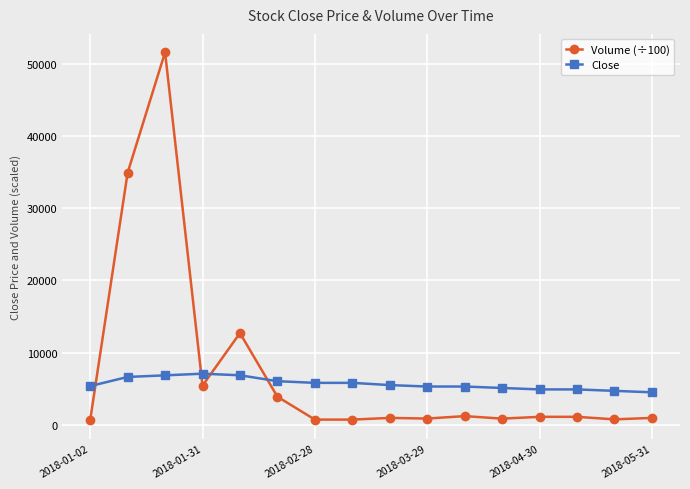

Does the chart have visible grid lines?

Yes